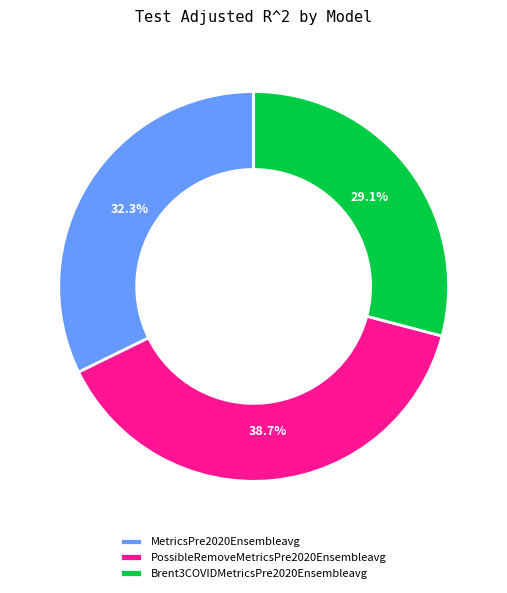

Does MetricsPre2020Ensembleavg account for over 50% of the chart?

No